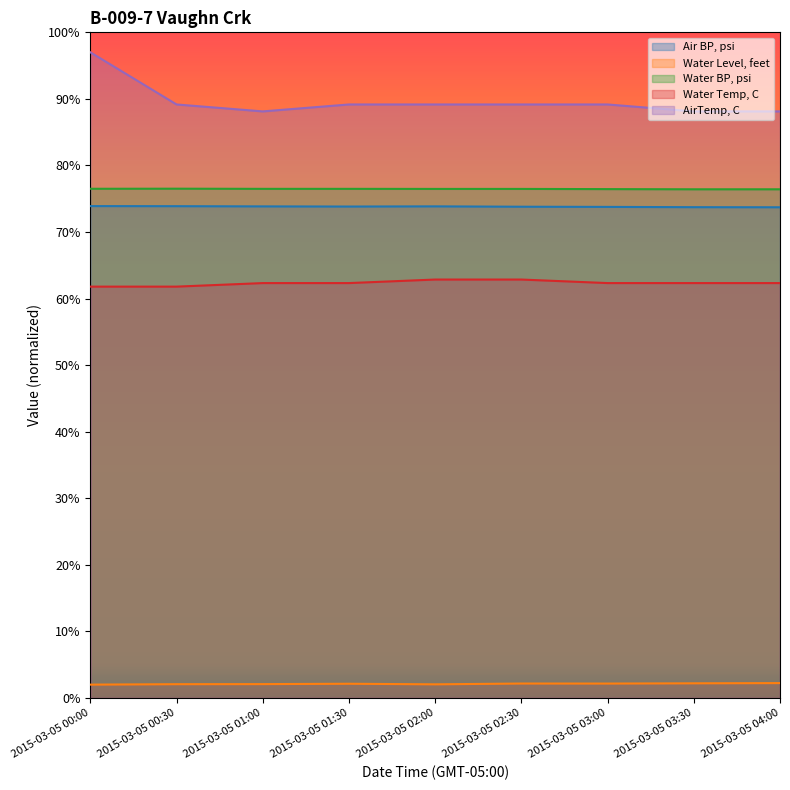

List the labels in order of Water Temp, C value, smallest first.

2015-03-05 00:00, 2015-03-05 00:30, 2015-03-05 01:00, 2015-03-05 01:30, 2015-03-05 03:00, 2015-03-05 03:30, 2015-03-05 04:00, 2015-03-05 02:00, 2015-03-05 02:30